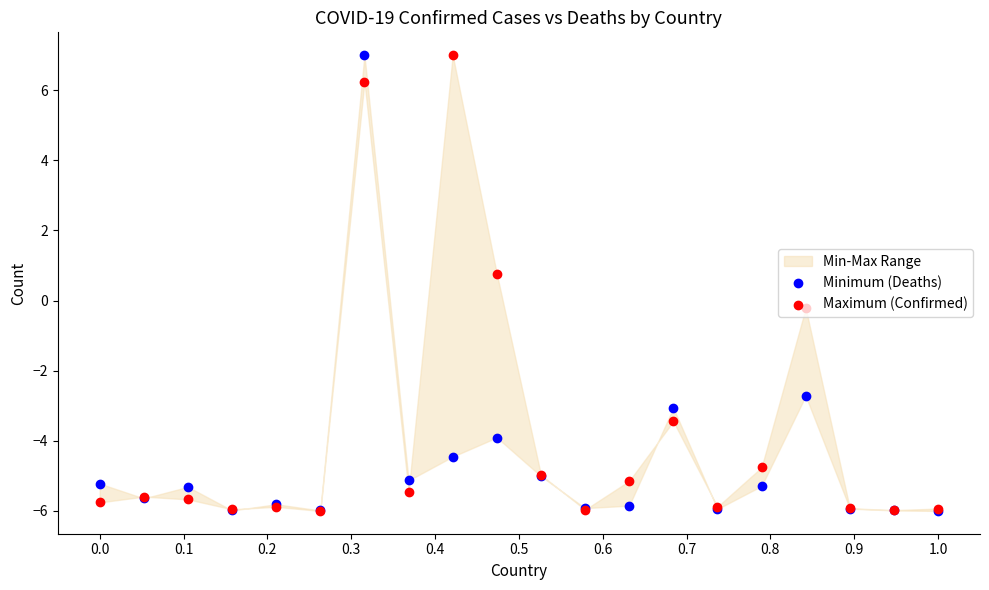

What is the total value across all series at 0.1?

-11.2